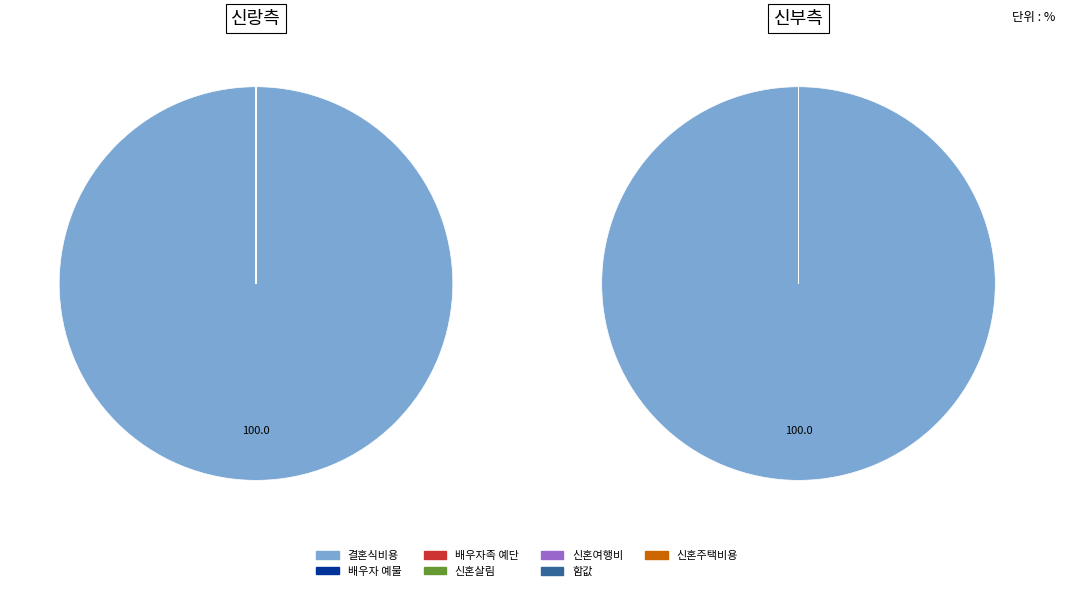

True or false: 10 accounts for 0% of the total.

True